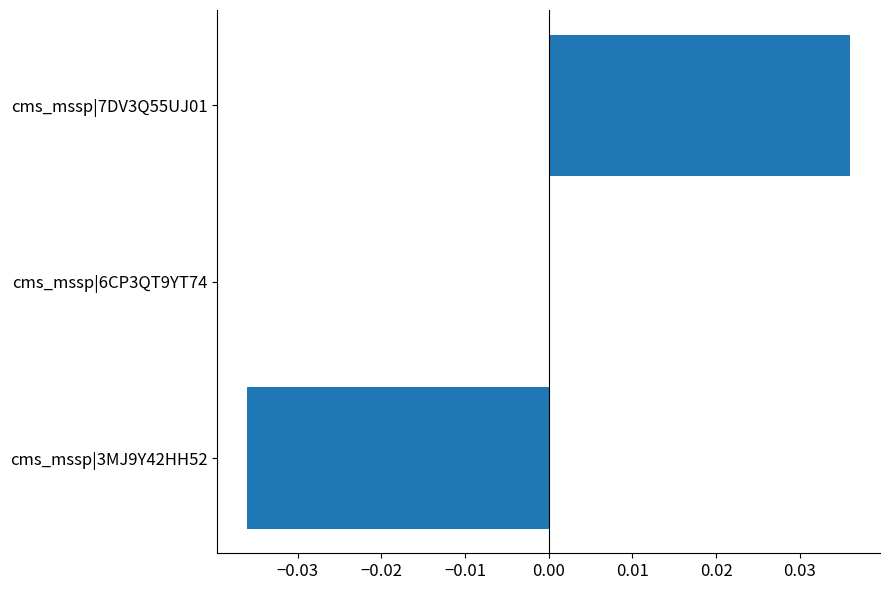

Which has a higher value, cms_mssp|7DV3Q55UJ01 or cms_mssp|6CP3QT9YT74?

cms_mssp|7DV3Q55UJ01